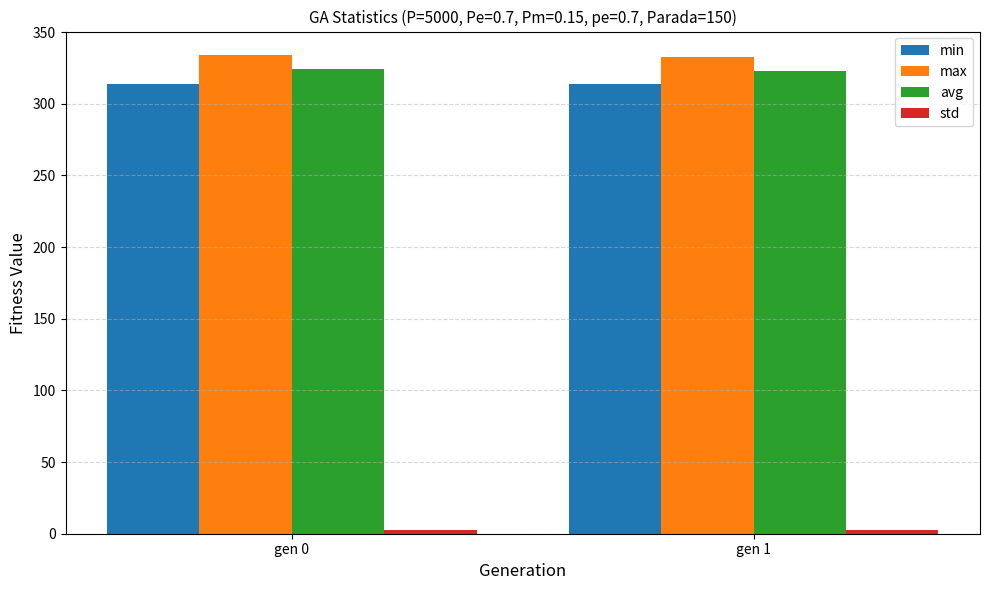

Is the value of max at gen 1 greater than the value of min at gen 0?

Yes